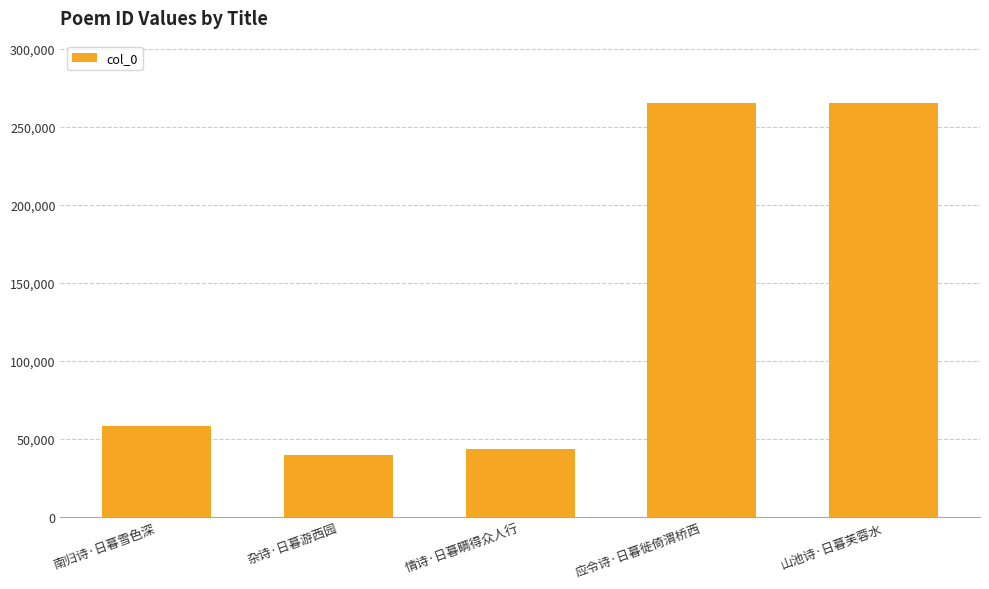

How many distinct data groups are displayed?

1